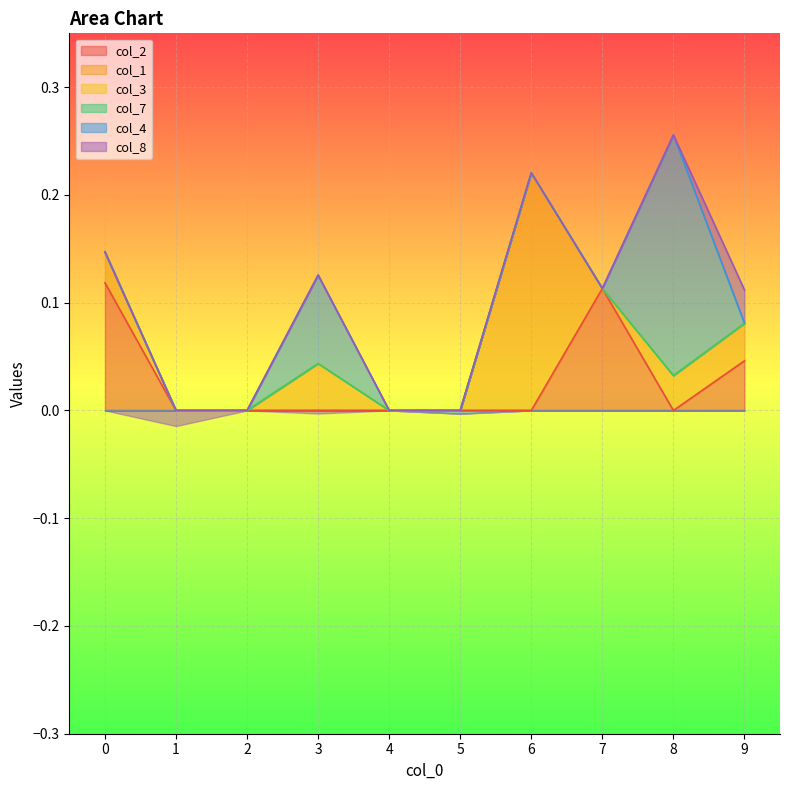

Rank the series by their maximum value, from highest to lowest.

col_4, col_1, col_2, col_8, col_3, col_7